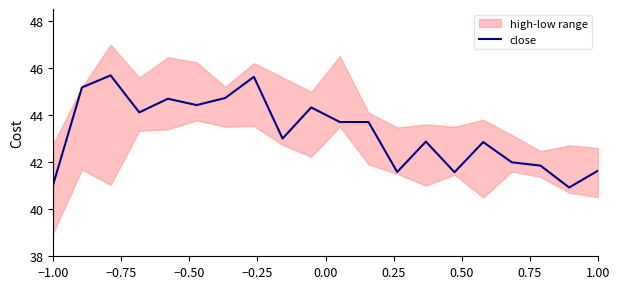

Does the chart have visible grid lines?

No